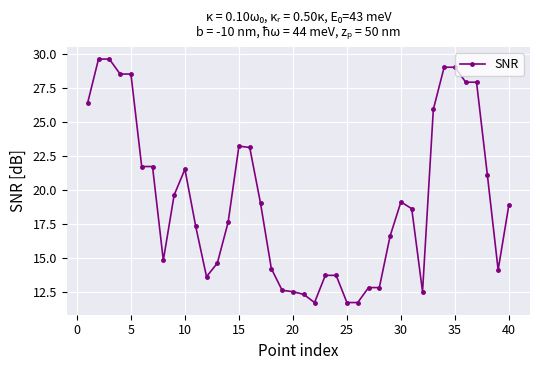

What is the greatest value displayed?

29.6